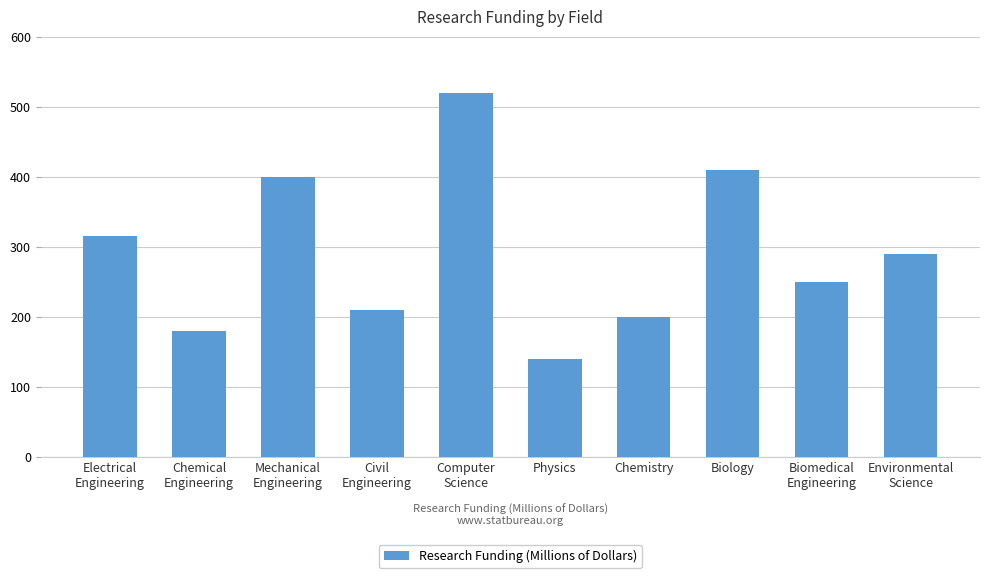

The value at Biology is 410. True or false?

True